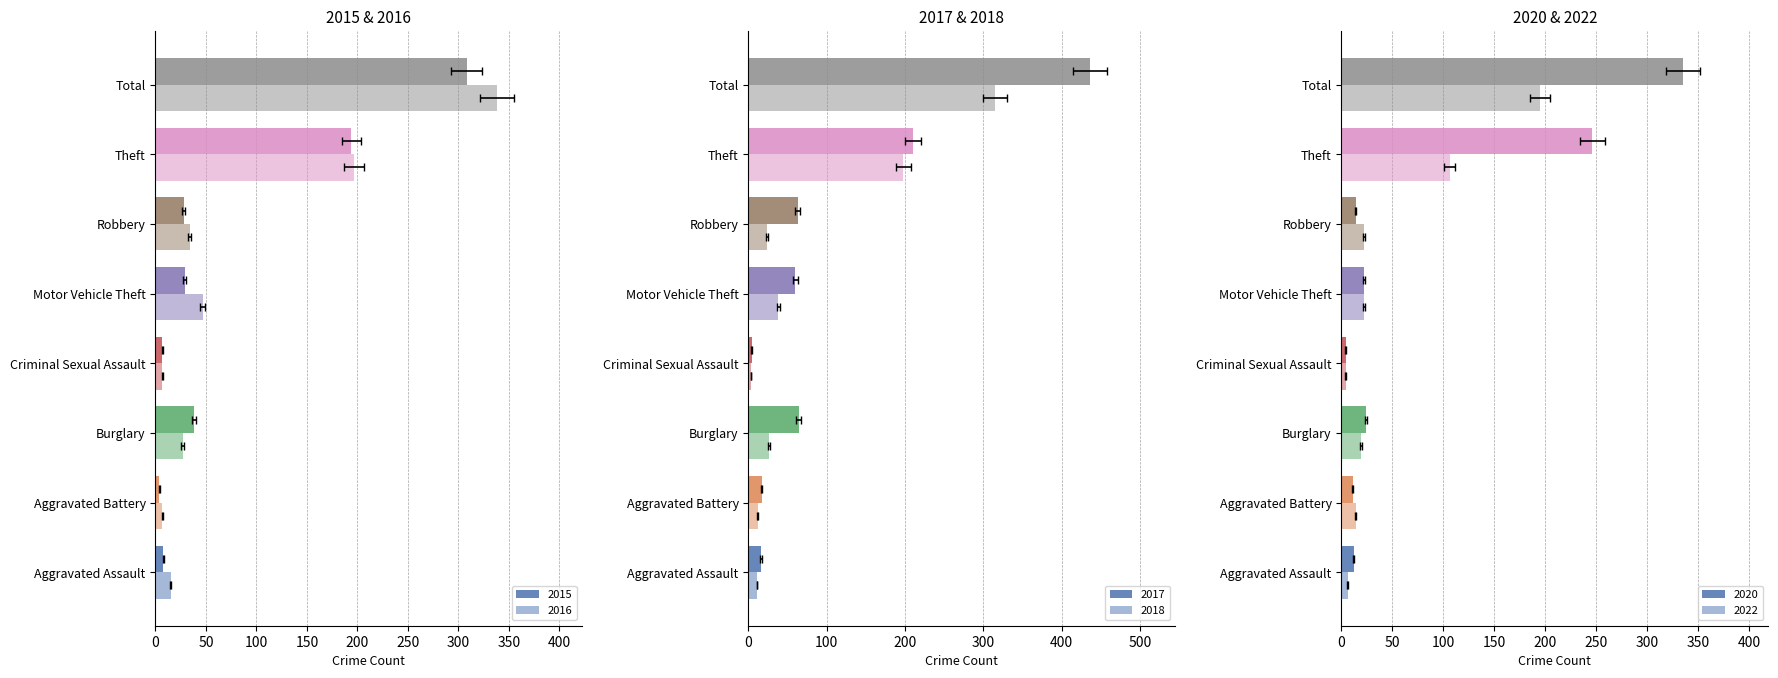

What is the total value across all series at Burglary?

198